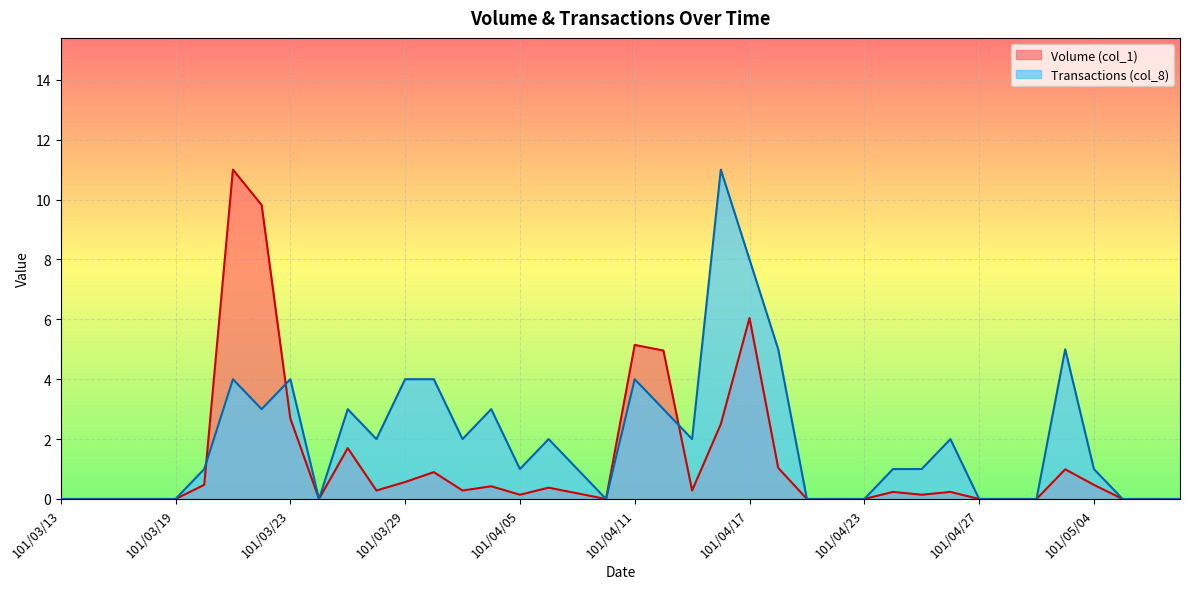

What is the sum of all Transactions (col_8) values?

77.0